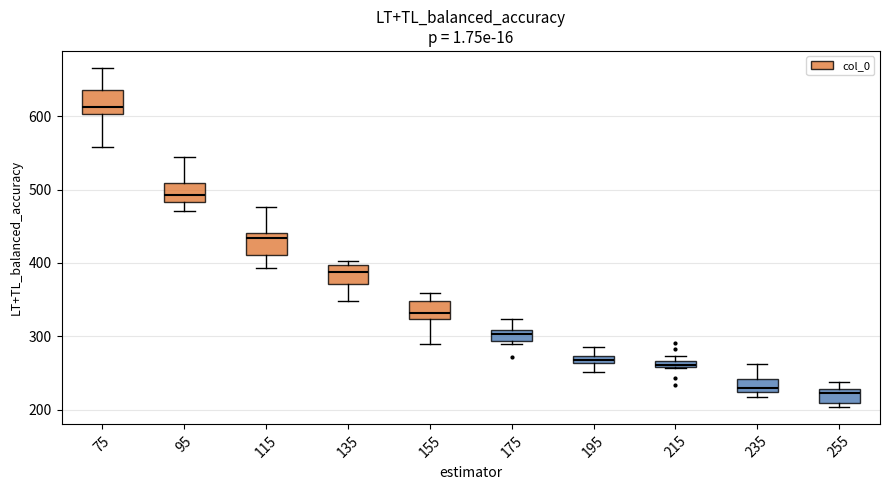

Where is the lower edge of the box at x = 195 on the y-axis? The values are not printed on the chart, so give them approximately, as read against the axis.

260